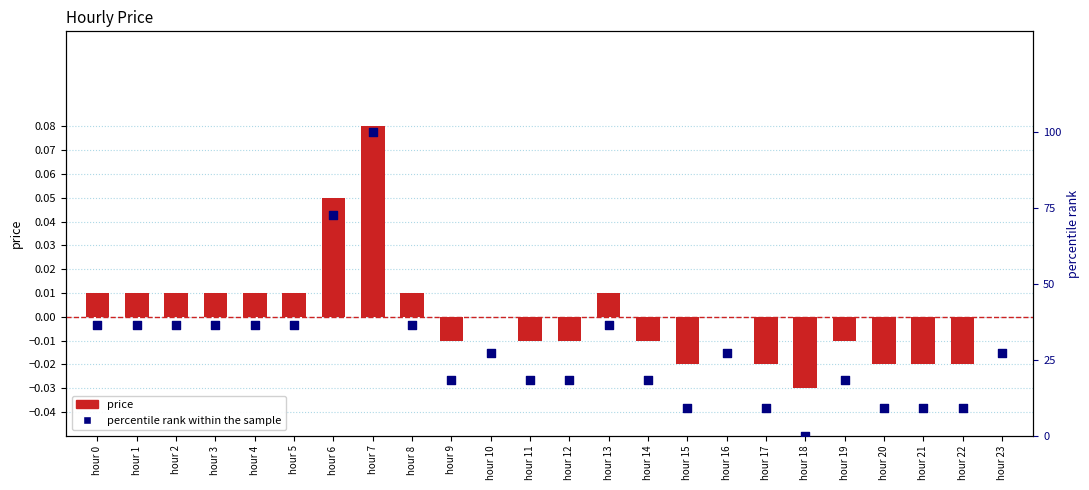

What is the total value across all series at hour 21?

9.1